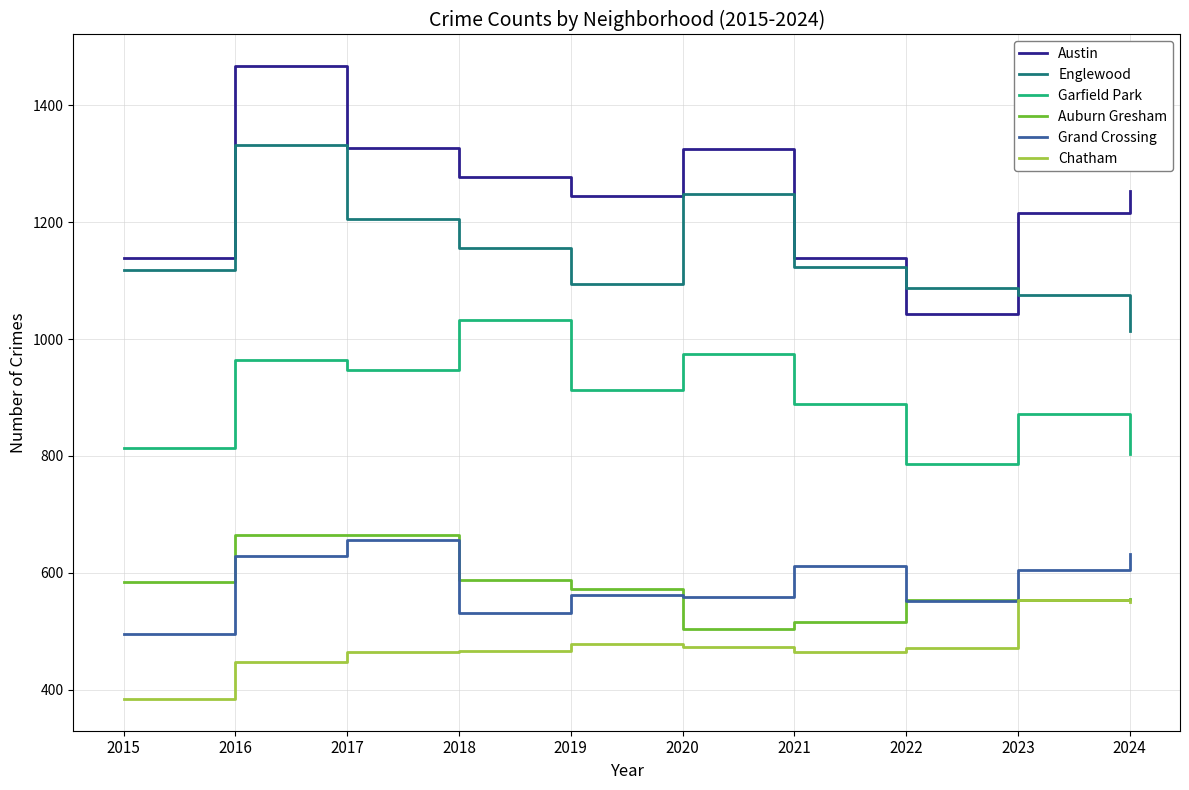

What value does the Auburn Gresham series have at 2015, to the nearest 50?

600